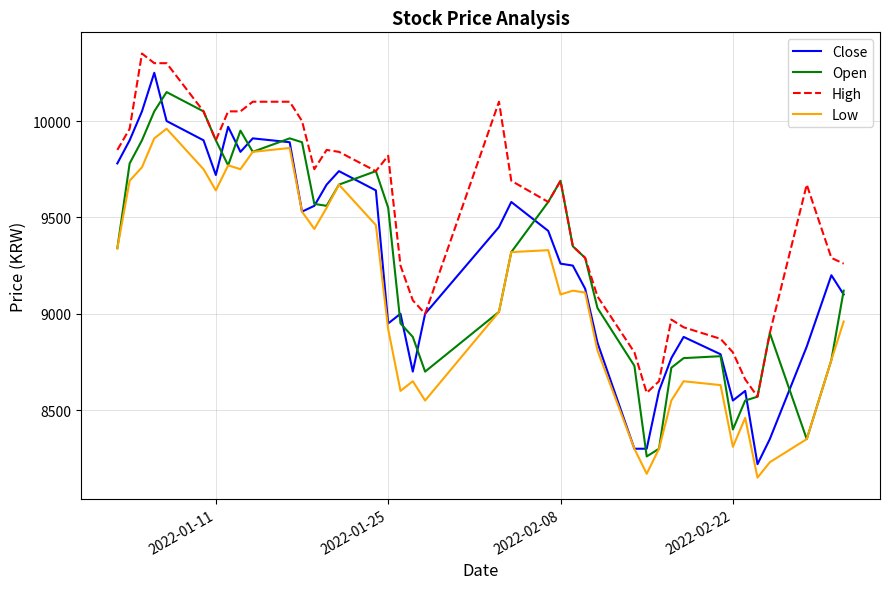

What is the lowest value of the Low series?

8150